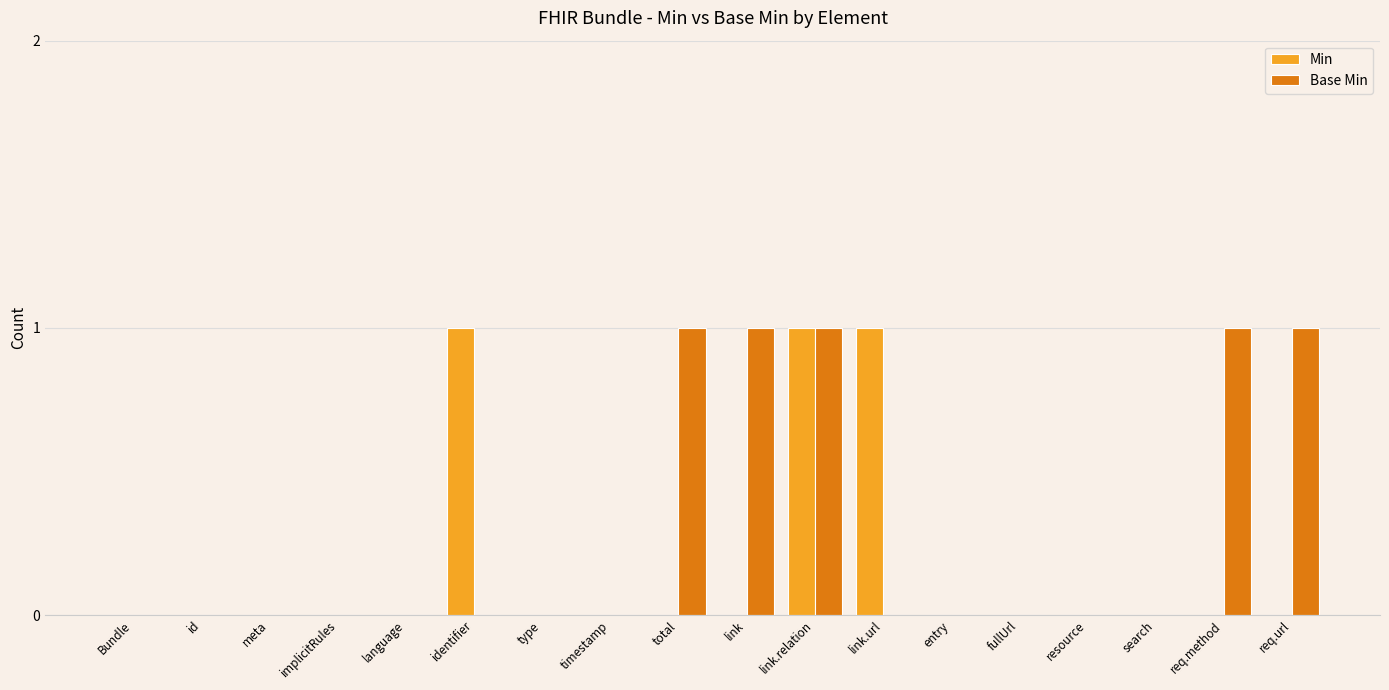

At which category is the sum across all series the highest?

link.relation